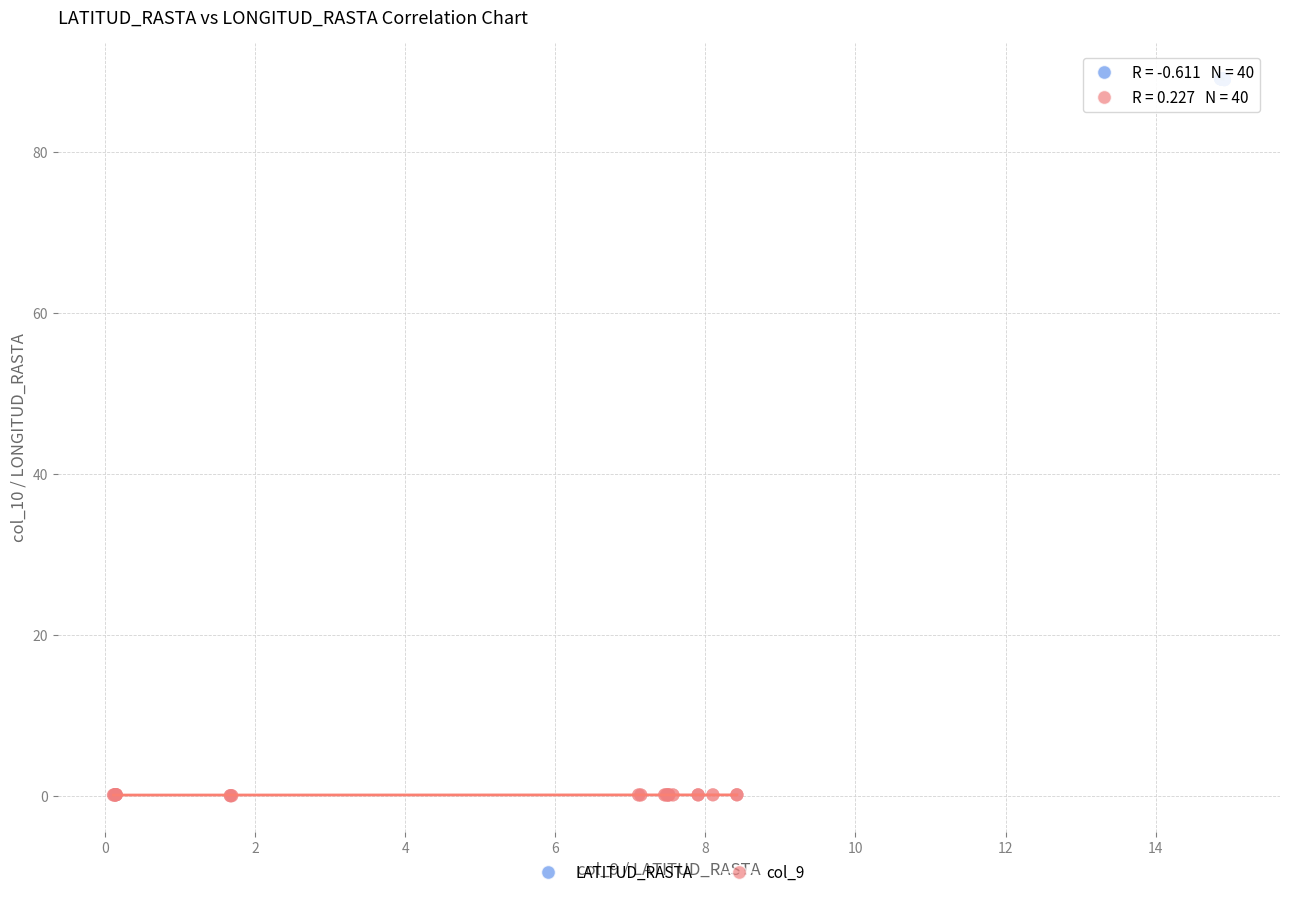

Which series contains the lowest Y value?

col_9